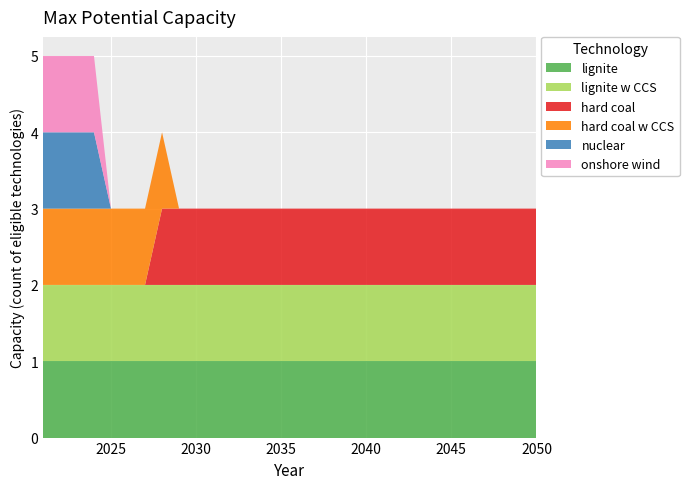

Reading right to left, transcribe all the data shown in this chart.

lignite: 2050=1	2049=1	2048=1	2047=1	2046=1	2045=1	2044=1	2043=1	2042=1	2041=1	2040=1	2039=1	2038=1	2037=1	2036=1	2035=1	2034=1	2033=1	2032=1	2031=1	2030=1	2029=1	2028=1	2027=1	2026=1	2025=1	2024=1	2023=1	2022=1	2021=1
lignite w CCS: 2050=1	2049=1	2048=1	2047=1	2046=1	2045=1	2044=1	2043=1	2042=1	2041=1	2040=1	2039=1	2038=1	2037=1	2036=1	2035=1	2034=1	2033=1	2032=1	2031=1	2030=1	2029=1	2028=1	2027=1	2026=1	2025=1	2024=1	2023=1	2022=1	2021=1
hard coal: 2050=1	2049=1	2048=1	2047=1	2046=1	2045=1	2044=1	2043=1	2042=1	2041=1	2040=1	2039=1	2038=1	2037=1	2036=1	2035=1	2034=1	2033=1	2032=1	2031=1	2030=1	2029=1	2028=1	2027=0	2026=0	2025=0	2024=0	2023=0	2022=0	2021=0
hard coal w CCS: 2050=0	2049=0	2048=0	2047=0	2046=0	2045=0	2044=0	2043=0	2042=0	2041=0	2040=0	2039=0	2038=0	2037=0	2036=0	2035=0	2034=0	2033=0	2032=0	2031=0	2030=0	2029=0	2028=1	2027=1	2026=1	2025=1	2024=1	2023=1	2022=1	2021=1
nuclear: 2050=0	2049=0	2048=0	2047=0	2046=0	2045=0	2044=0	2043=0	2042=0	2041=0	2040=0	2039=0	2038=0	2037=0	2036=0	2035=0	2034=0	2033=0	2032=0	2031=0	2030=0	2029=0	2028=0	2027=0	2026=0	2025=0	2024=1	2023=1	2022=1	2021=1
onshore wind: 2050=0	2049=0	2048=0	2047=0	2046=0	2045=0	2044=0	2043=0	2042=0	2041=0	2040=0	2039=0	2038=0	2037=0	2036=0	2035=0	2034=0	2033=0	2032=0	2031=0	2030=0	2029=0	2028=0	2027=0	2026=0	2025=0	2024=1	2023=1	2022=1	2021=1